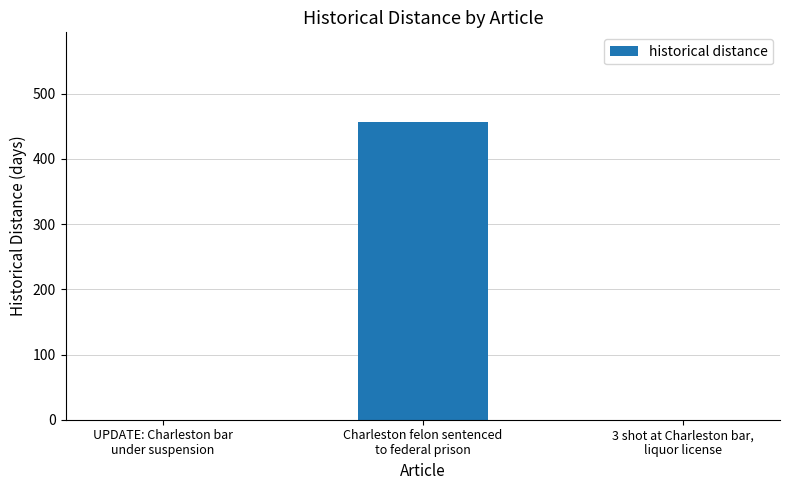

What is the maximum value shown in the chart?

457